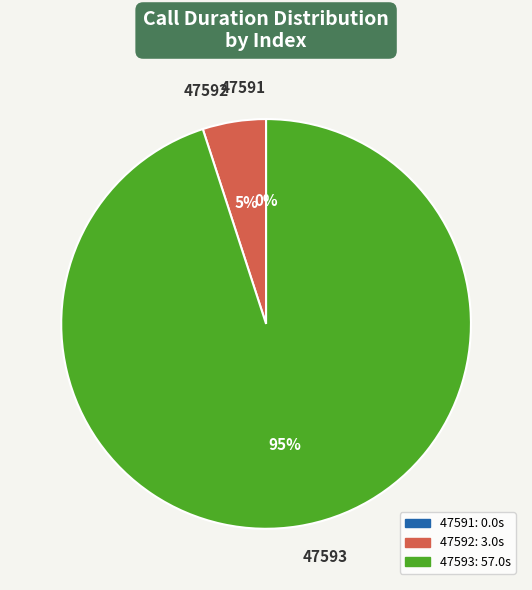

To the nearest percent, what is the average slice percentage?

33%